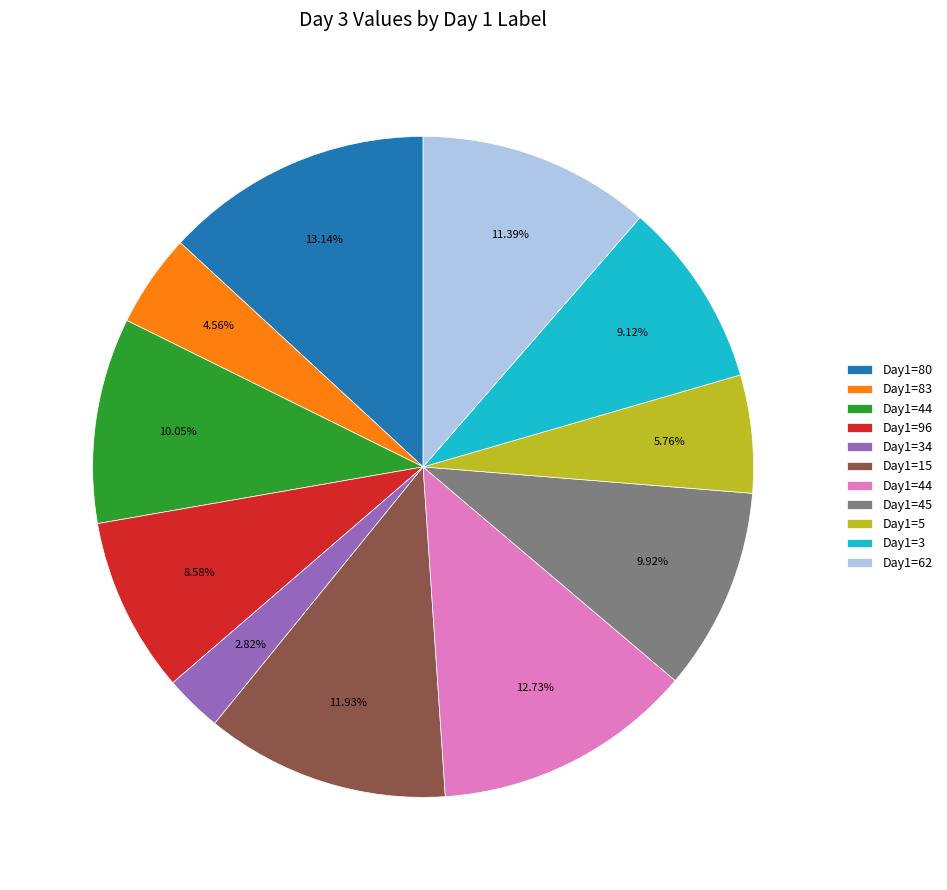

Is there any slice that represents more than half of the pie?

No